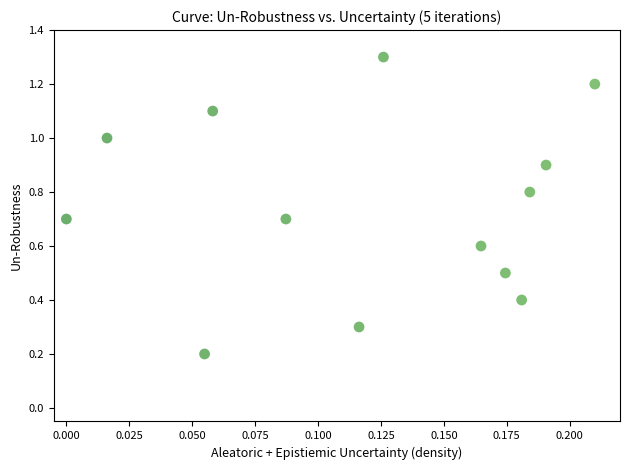

What is the range of Y values (max minus min)?

1.1